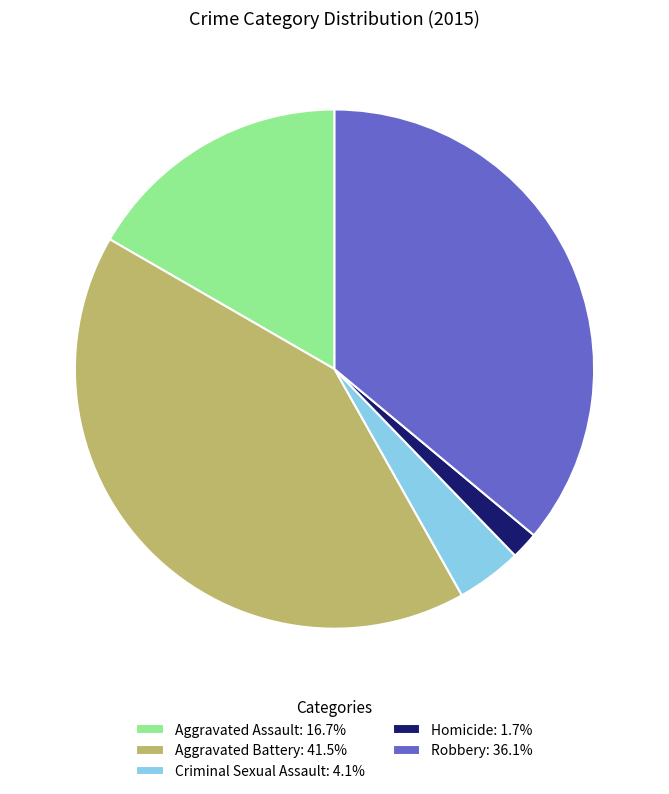

True or false: Aggravated Battery accounts for 49% of the total.

False